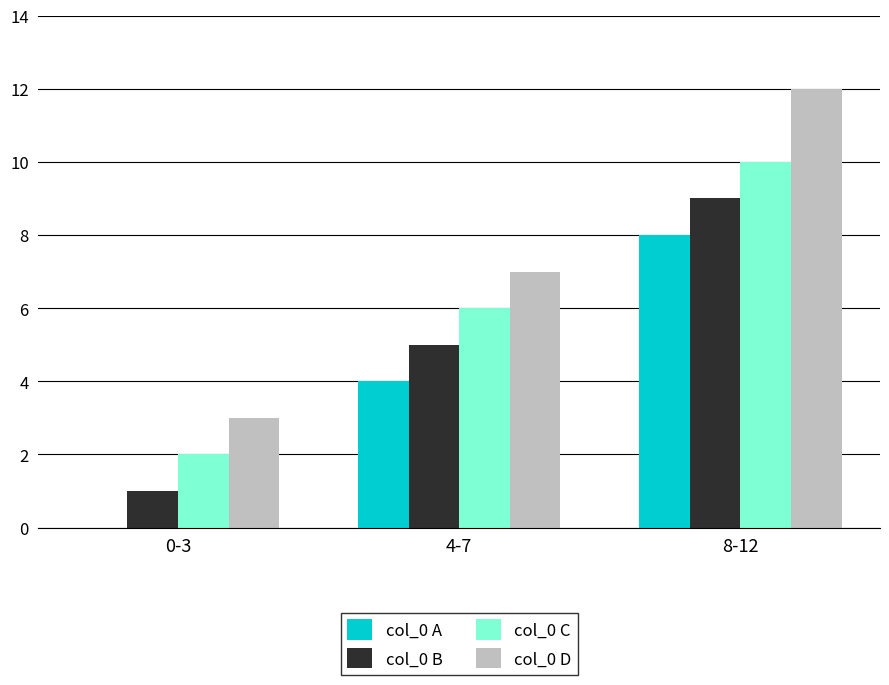

Reading left to right, transcribe all the data shown in this chart.

col_0 A: 0	4	8
col_0 B: 1	5	9
col_0 C: 2	6	10
col_0 D: 3	7	12